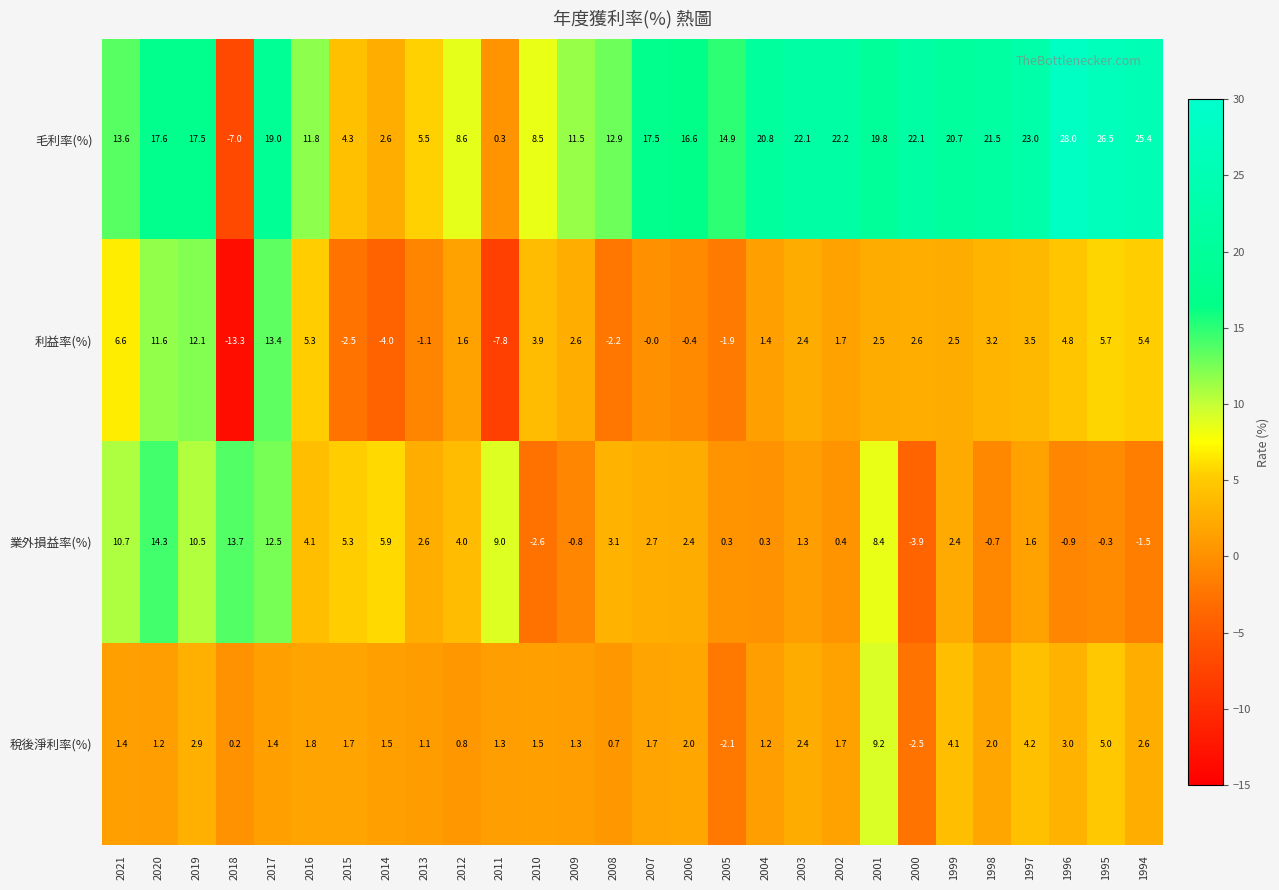

At which category is the sum across all series the highest?

2017